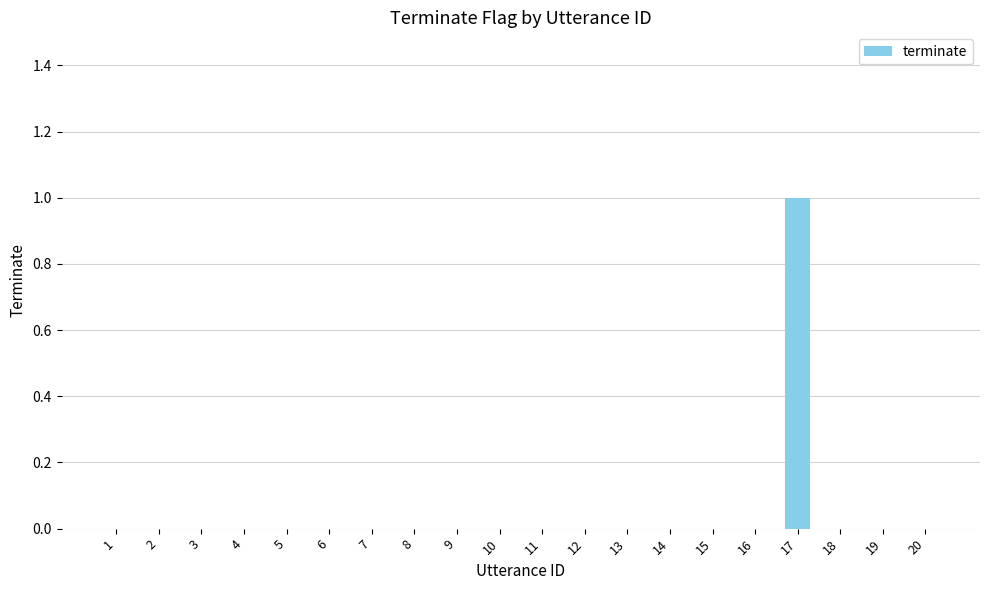

Are the bars grouped side by side (vs. stacked)?

No